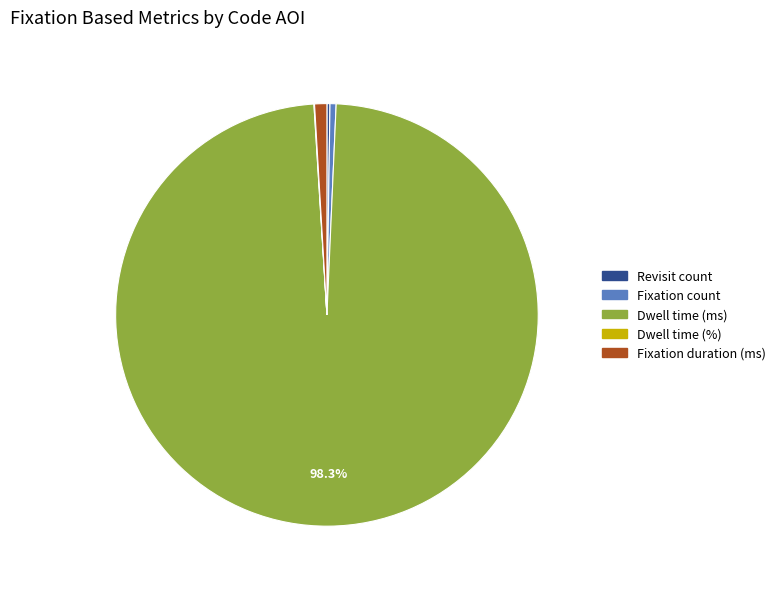

To the nearest percent, what is the average slice percentage?

20%